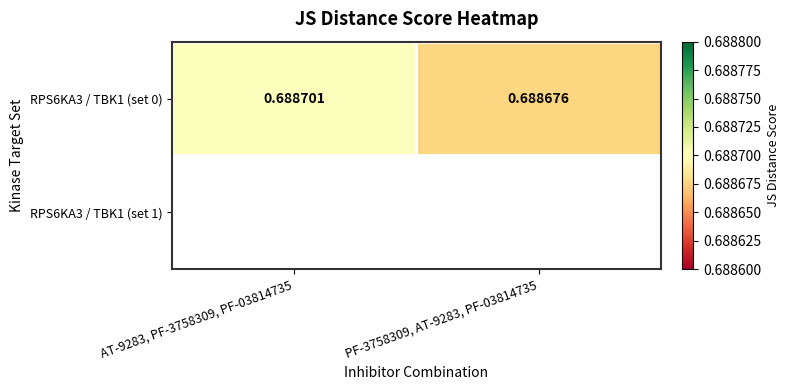

Count the values in the range 0 to 1.

2